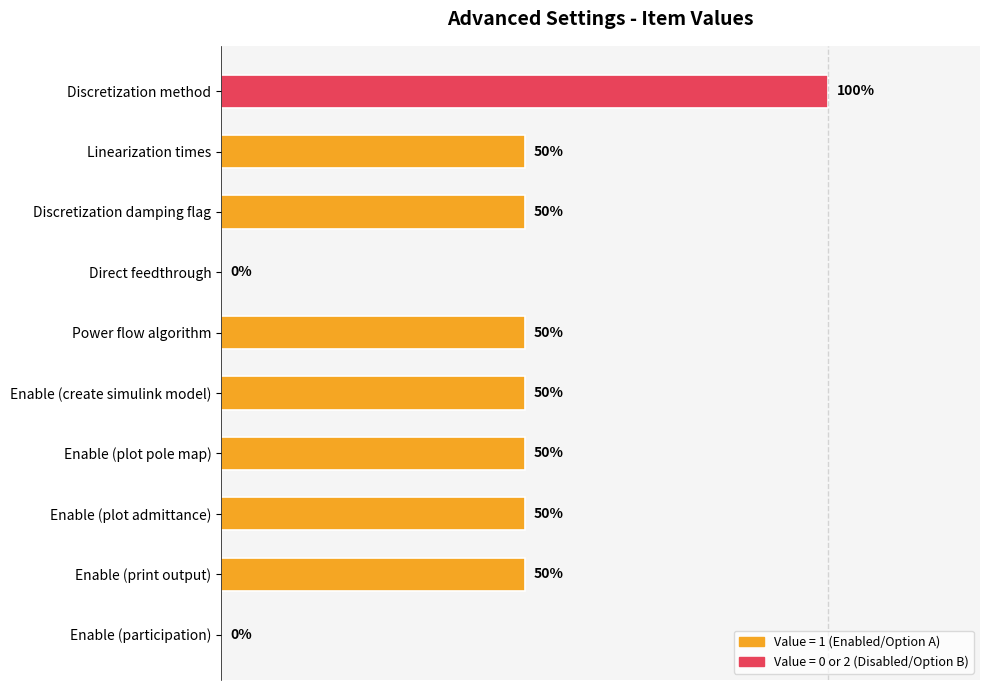

What is the difference between the maximum and second lowest values?

2